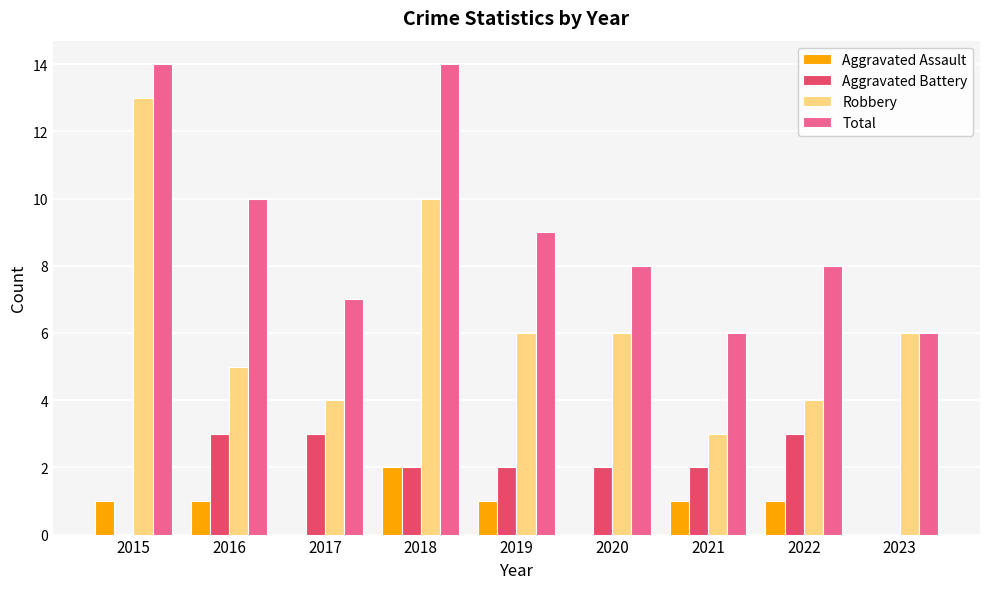

What is the spread (max minus min) of values at 2017?

7